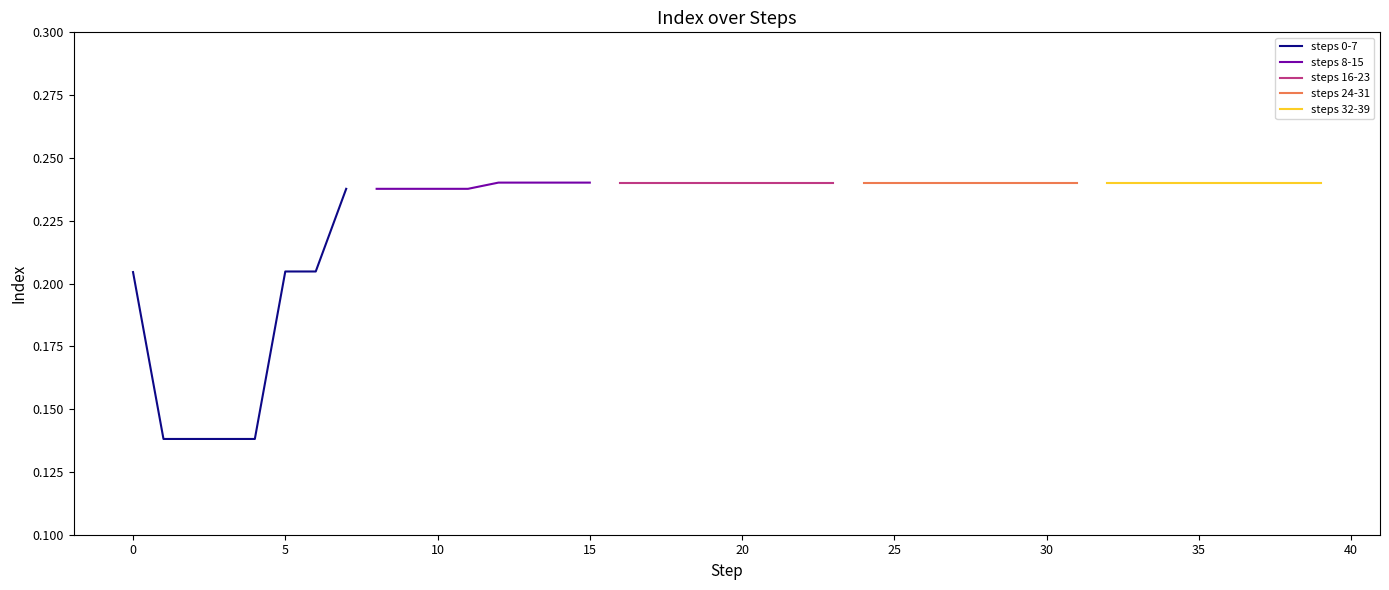

Is it true that steps 8-15 equals 0.1 at 15?

False